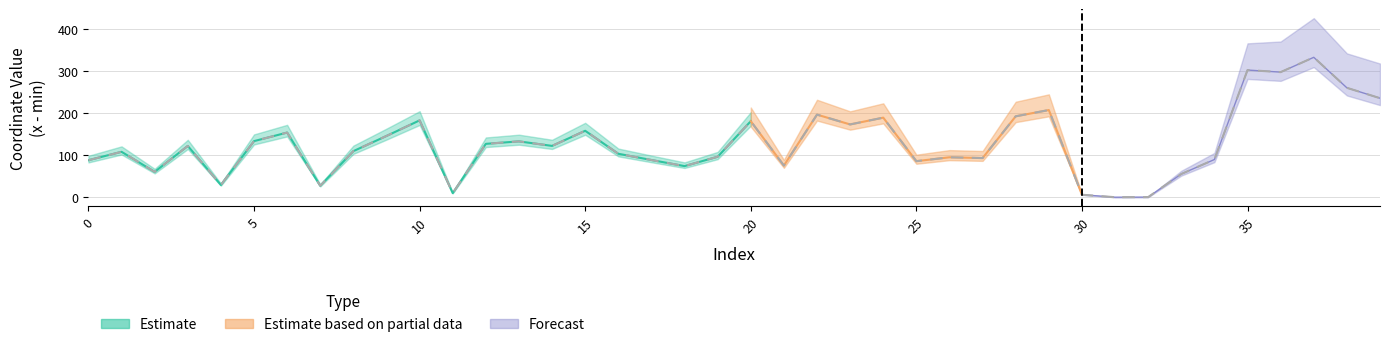

True or false: the data has more than 1 interior local peaks.

True